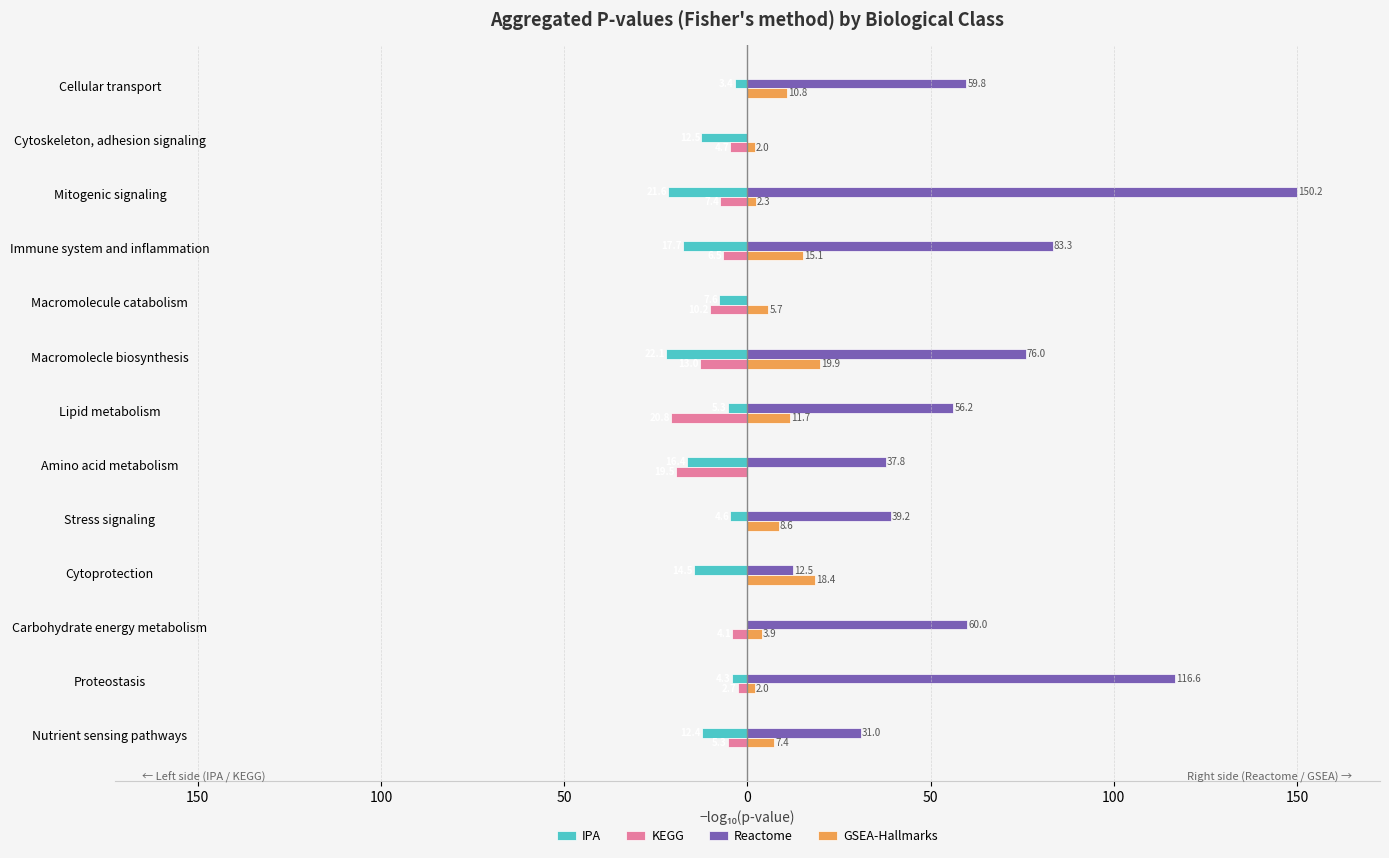

What are all the series names shown in the legend?

IPA, KEGG, Reactome, GSEA-Hallmarks